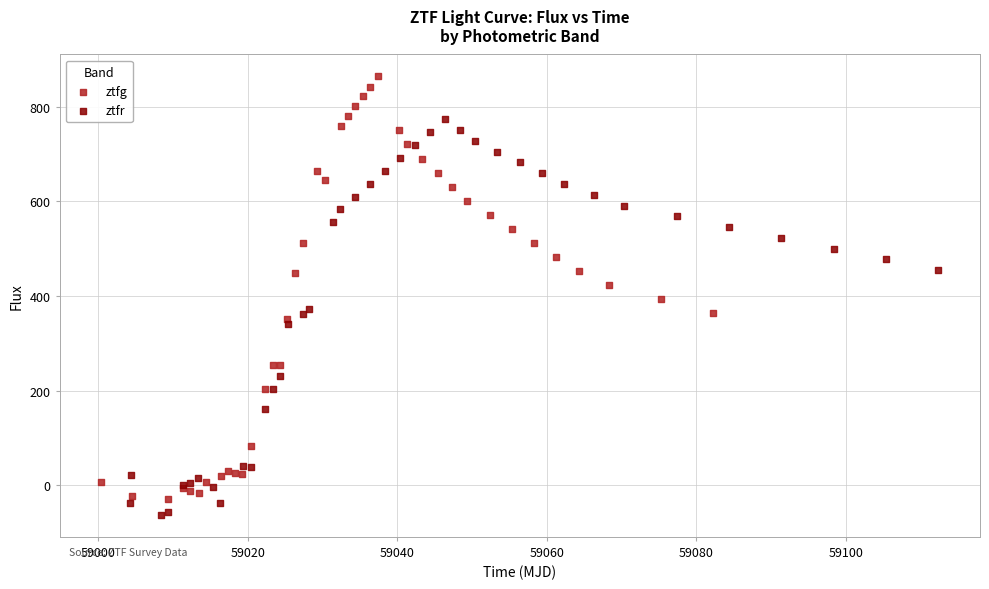

Which series has the widest spread of Y values?

ztfg